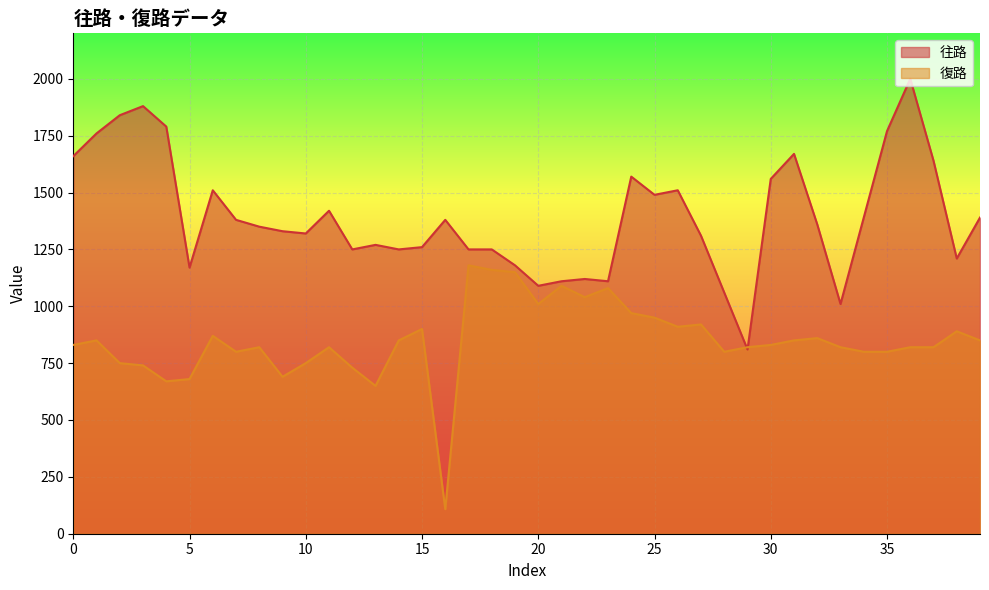

How many data points in 復路 are above 830?

19